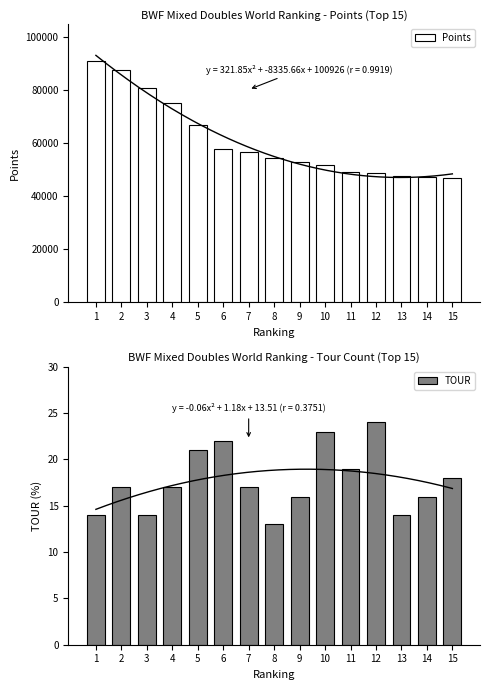

Reading left to right, transcribe all the data shown in this chart.

Points: 90940.0	87496.2	80616.4	75090.0	66822.4	57694.0	56420.0	54252.9	52610.0	51700.4	49030.0	48623.6	47660.0	46950.0	46800.0
TOUR: 14.0	17.0	14.0	17.0	21.0	22.0	17.0	13.0	16.0	23.0	19.0	24.0	14.0	16.0	18.0